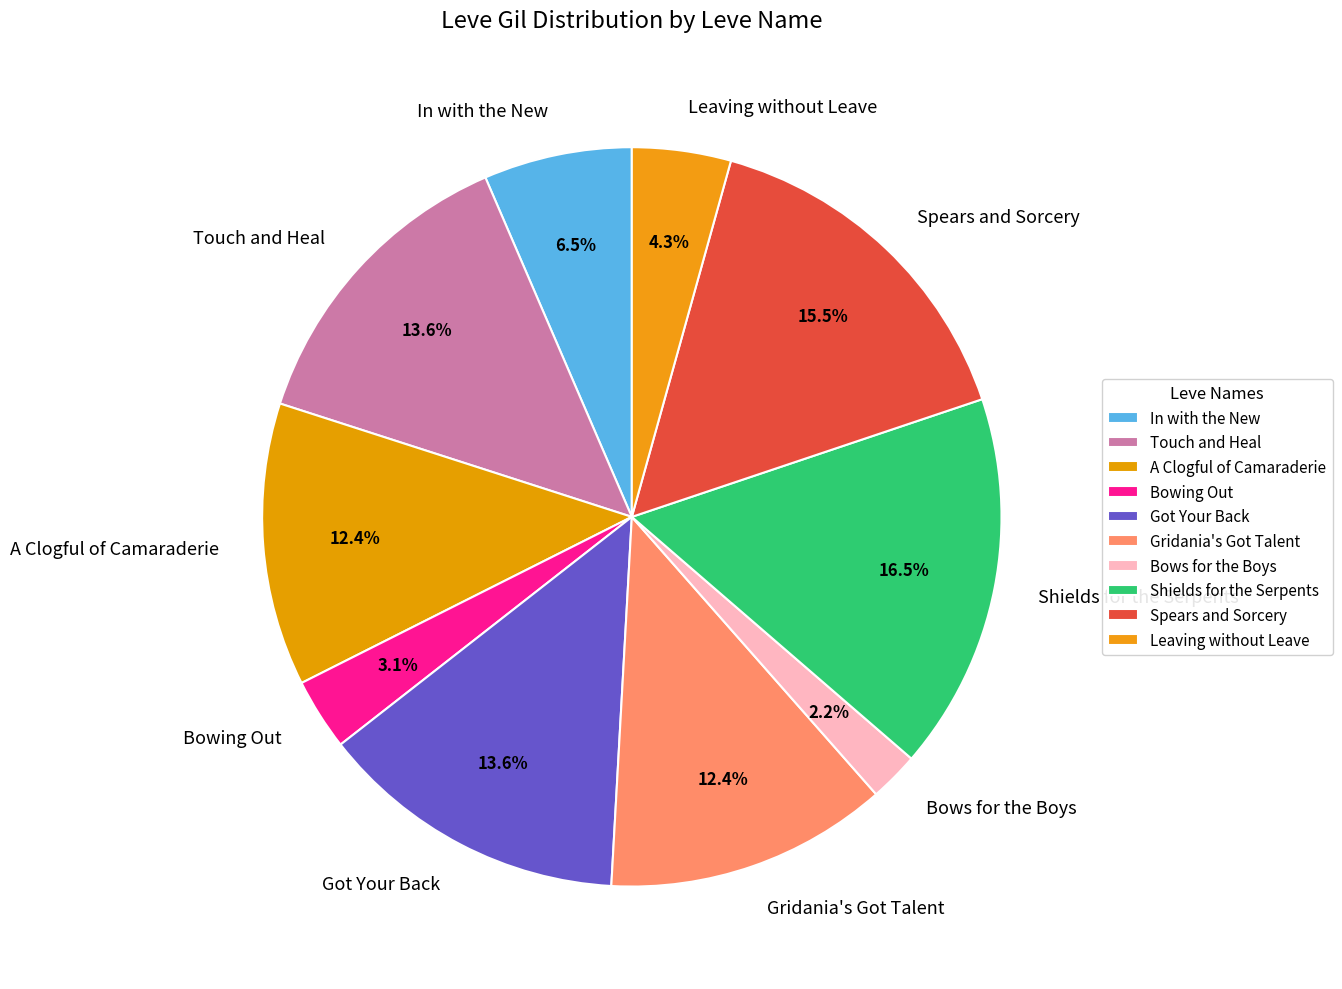

To the nearest percent, what percentage of the pie is A Clogful of Camaraderie?

12%